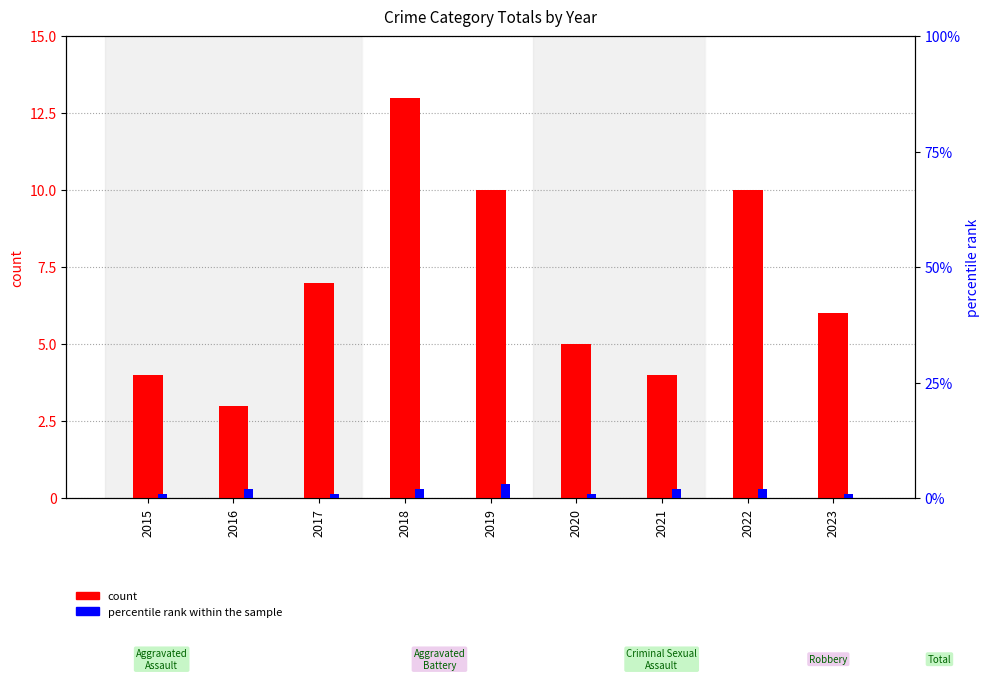

Is the value of count at 2018 greater than the value of percentile rank within the sample at 2015?

Yes